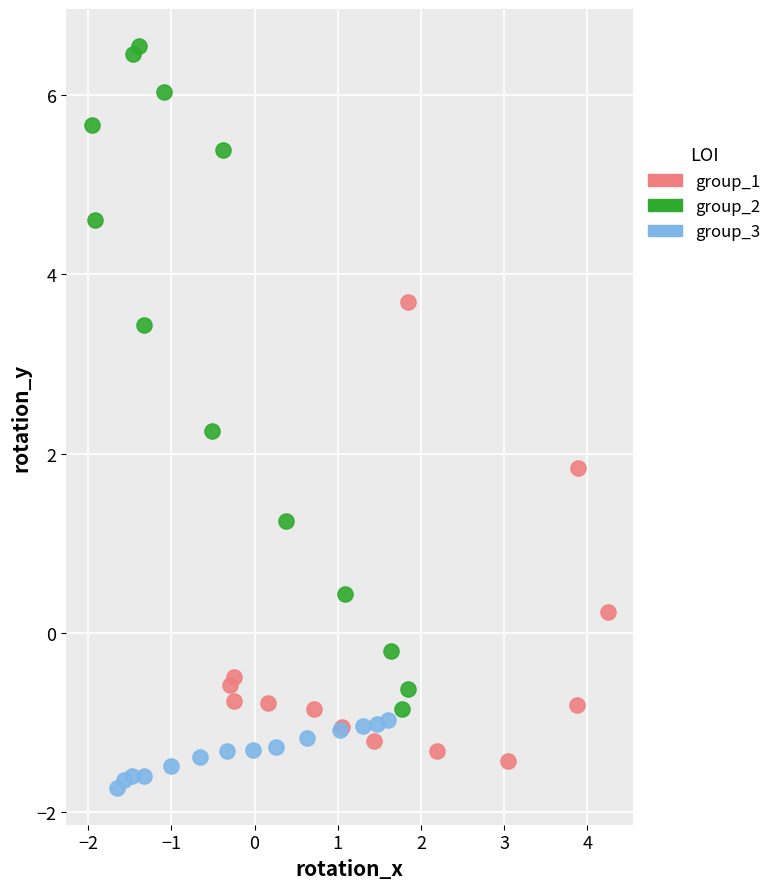

Which series contains the highest Y value?

group_2